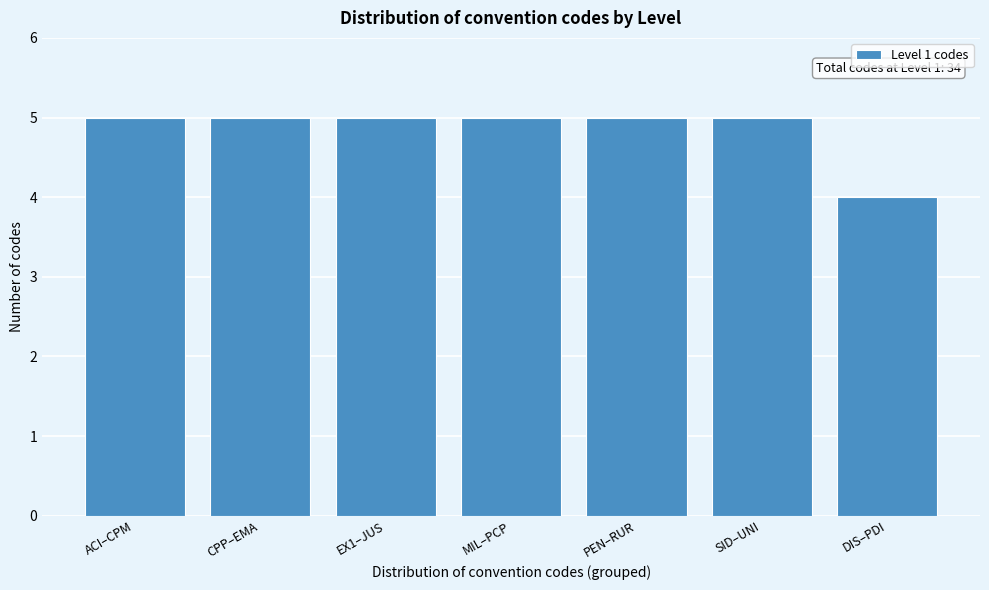

Reading left to right, list all the values displayed in this chart.

ACI–CPM=5	CPP–EMA=5	EX1–JUS=5	MIL–PCP=5	PEN–RUR=5	SID–UNI=5	DIS–PDI=4